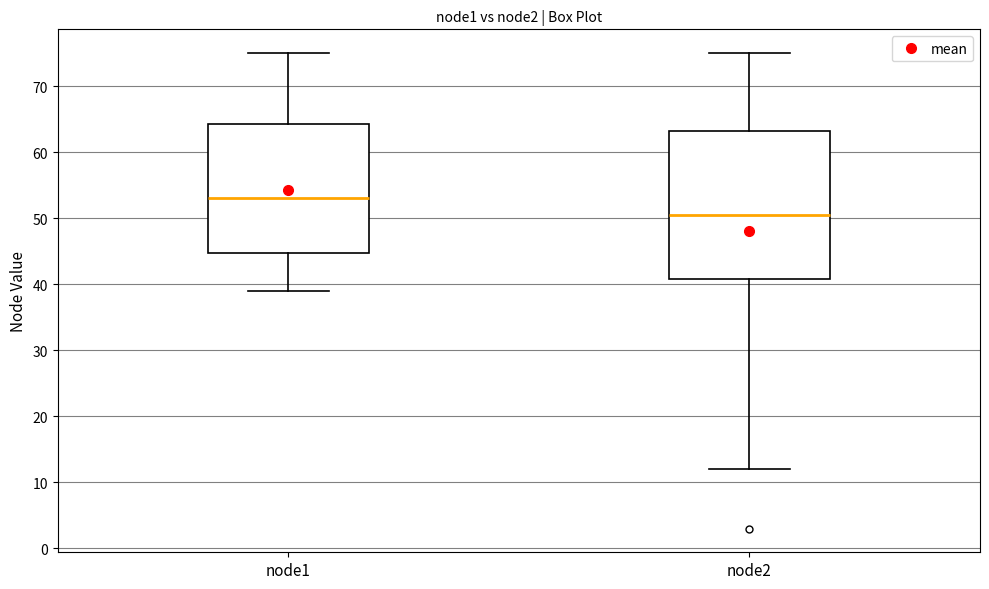

Which box is the tallest, from its lower edge to its upper edge?

node2